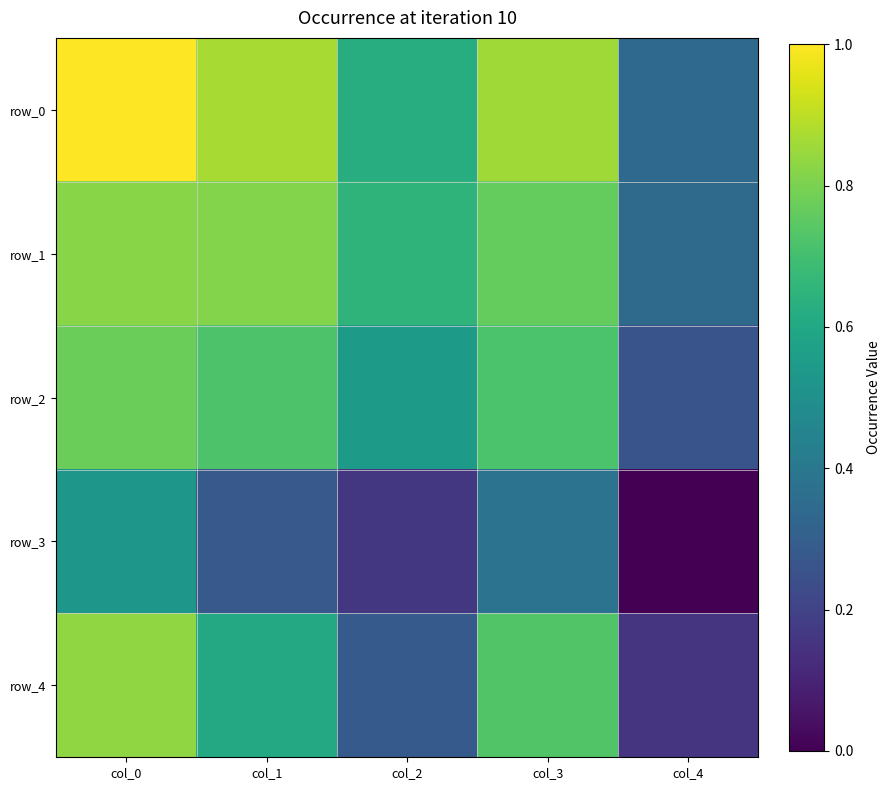

Rank the categories by row_4 value from lowest to highest.

col_4, col_2, col_1, col_3, col_0